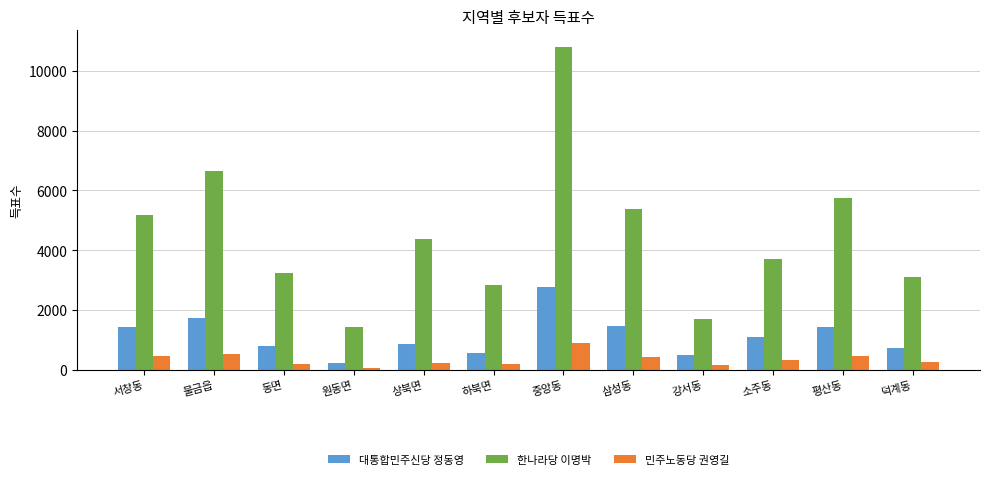

Is it true that 대통합민주신당 정동영 equals 2756 at 중앙동?

True